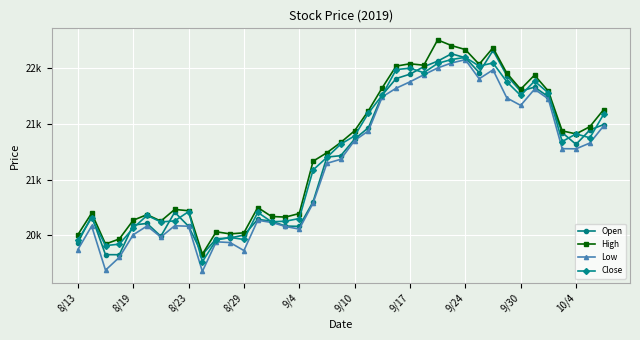

At how many categories does at least one series exceed 20566?

32